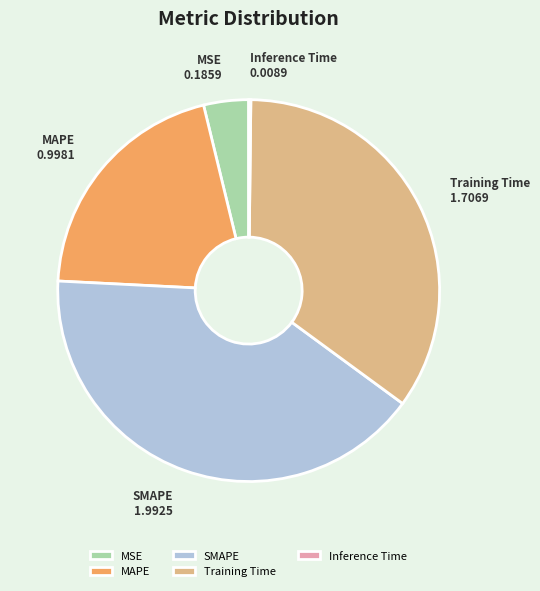

Does any single category account for the majority?

No